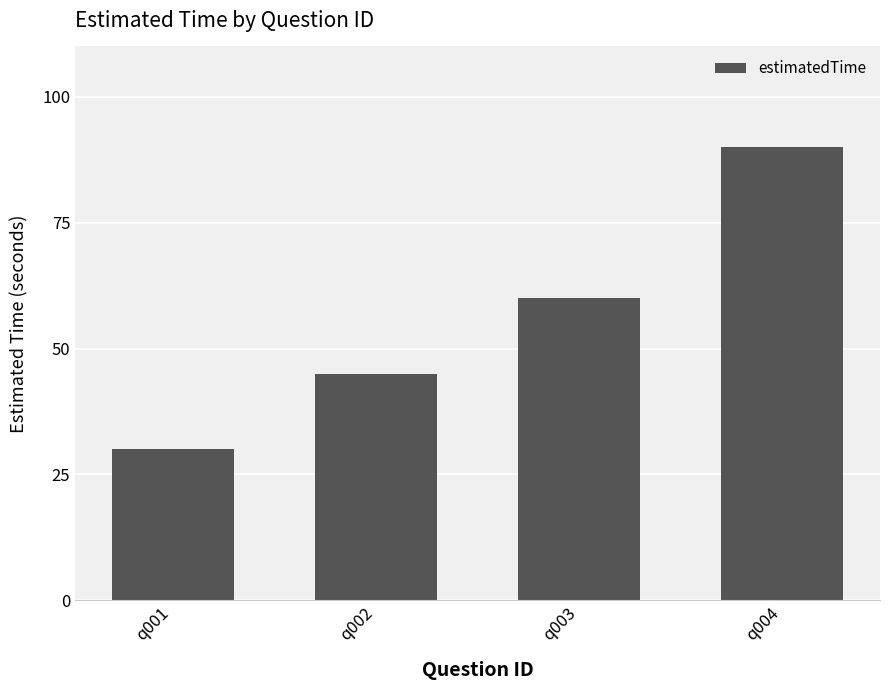

The chart shows a value of 30 at q001. True or false?

True